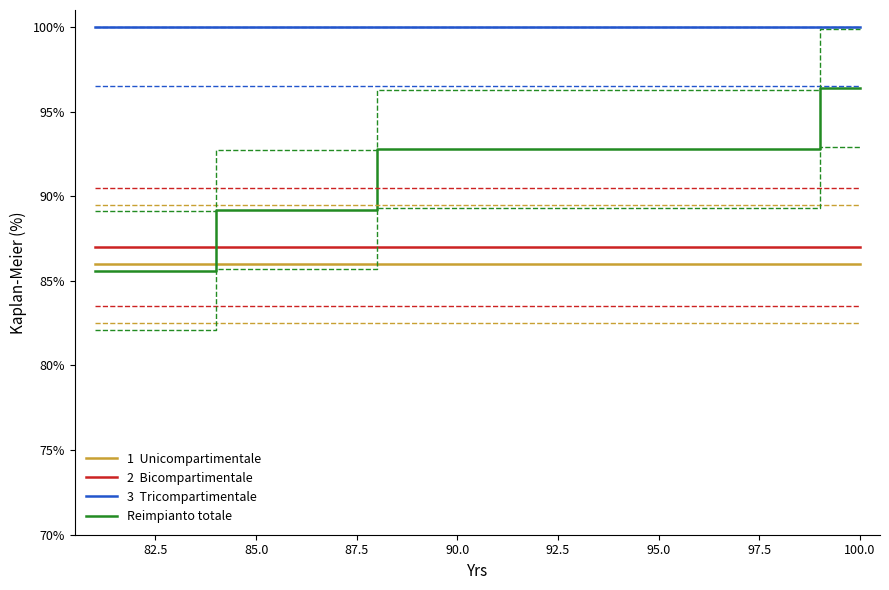

Rank the series by their maximum value, from highest to lowest.

3  Tricompartimentale, Reimpianto totale, 2  Bicompartimentale, 1  Unicompartimentale